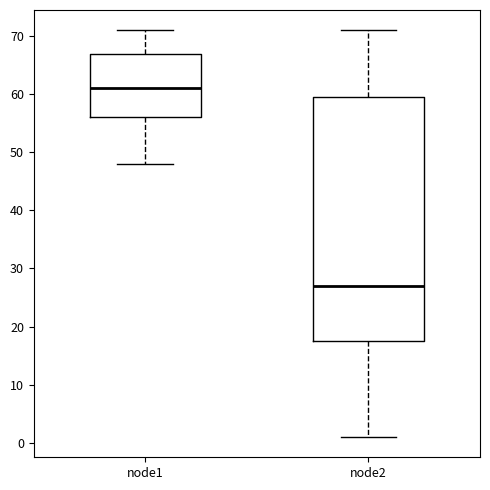

Which box has the lowest median line?

node2